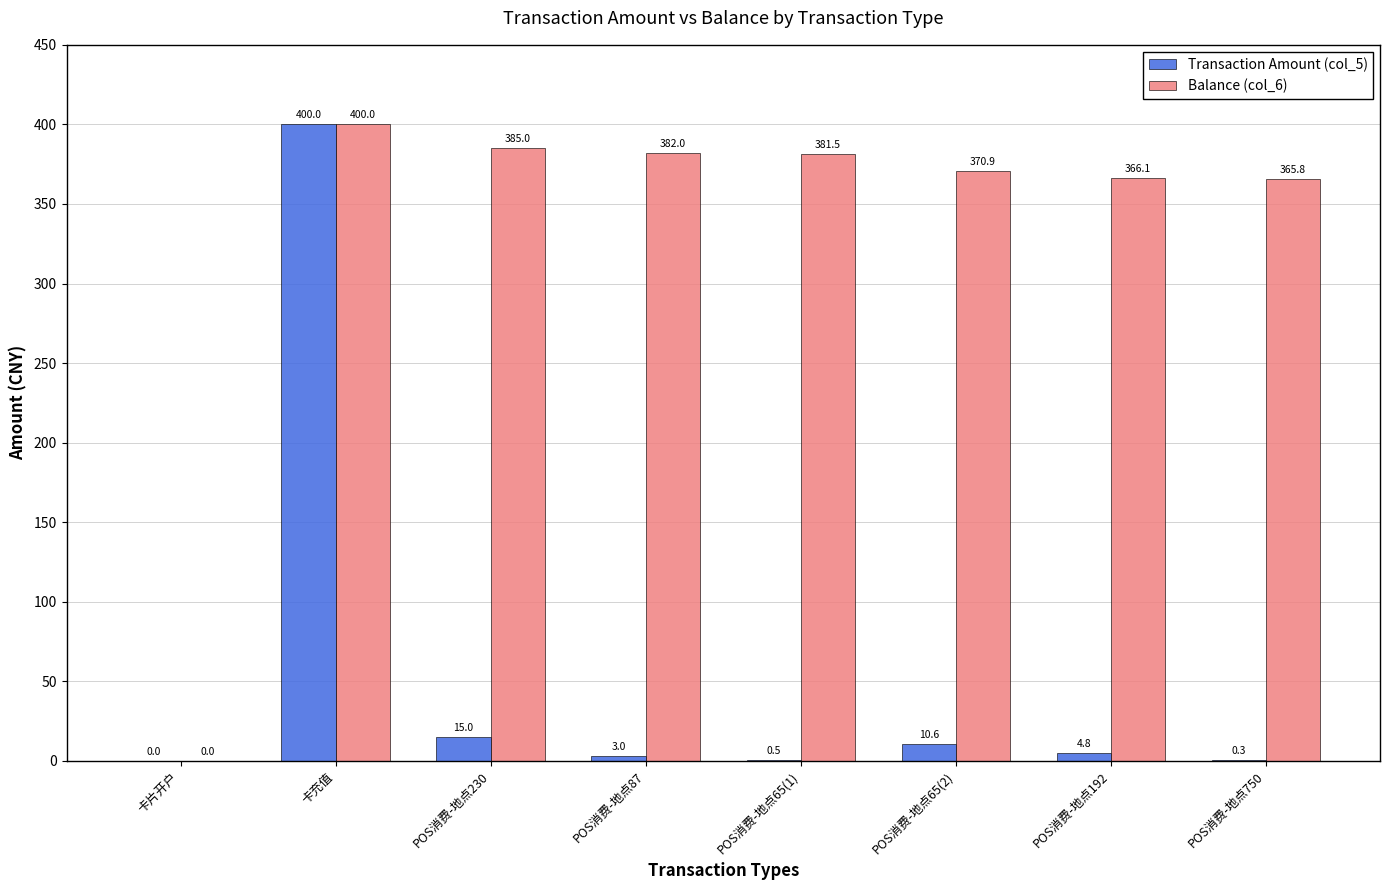

What is the sum of the Balance (col_6) values at POS消费-地点192 and POS消费-地点87?

748.1